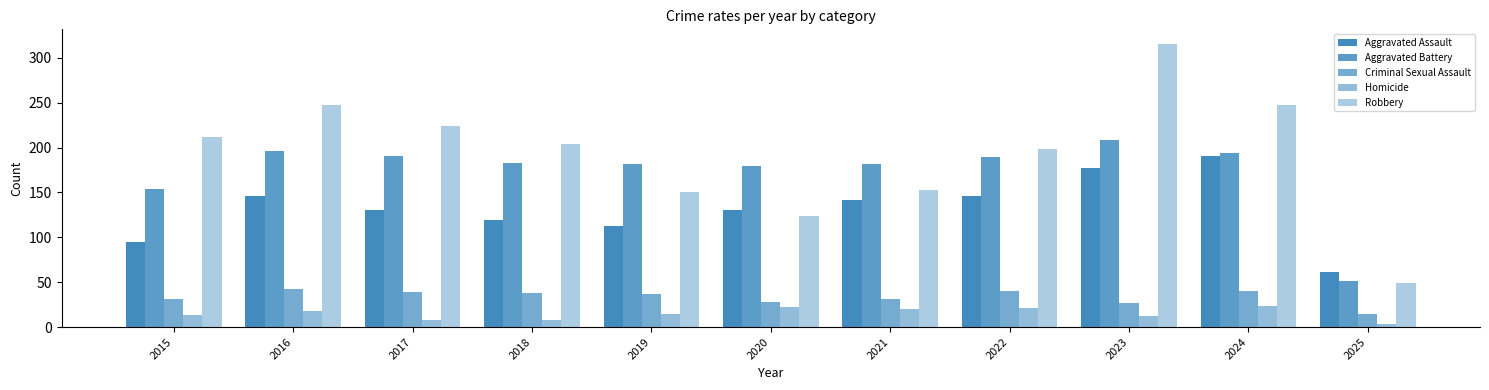

True or false: Criminal Sexual Assault has a value of 9 at 2025.

False